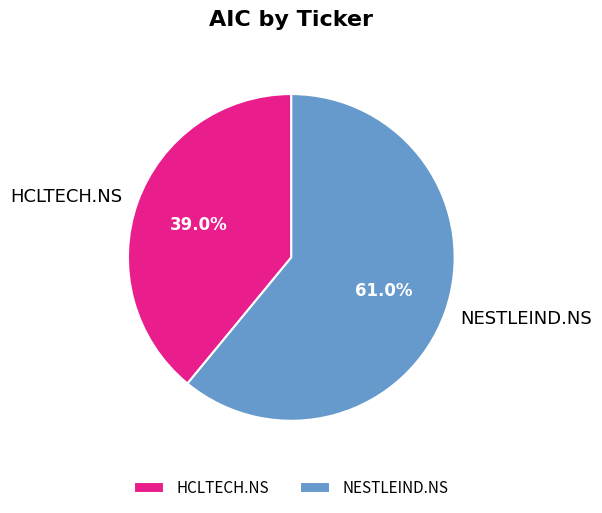

To the nearest percent, what portion does HCLTECH.NS represent?

39%